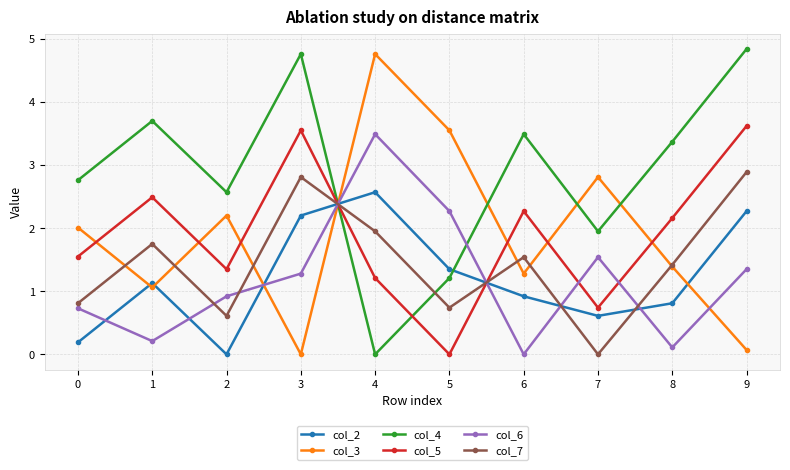

What is the greatest value displayed?

4.8